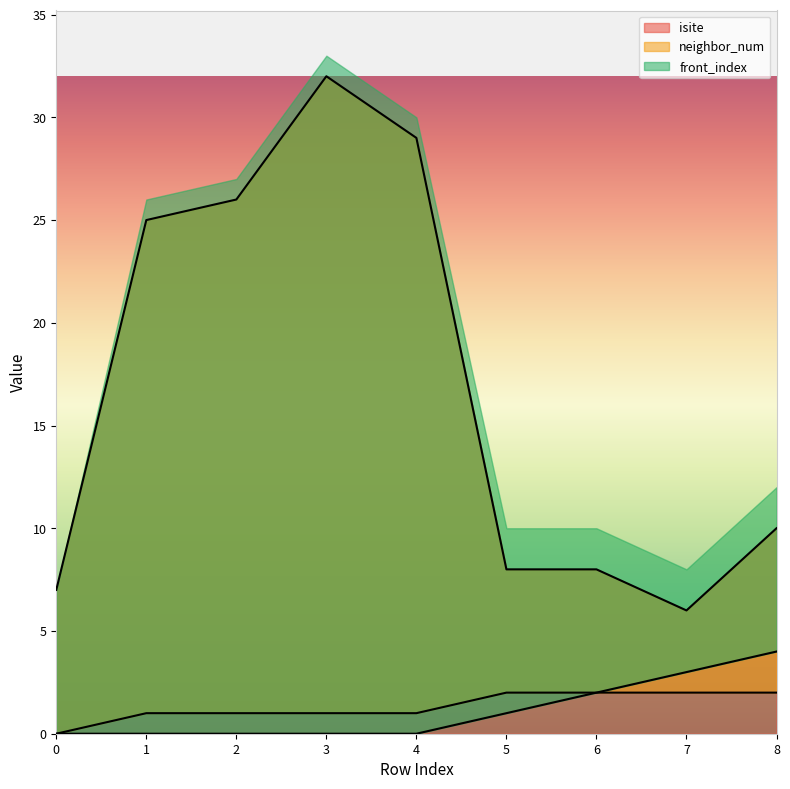

True or false: neighbor_num and isite cross at least once.

False